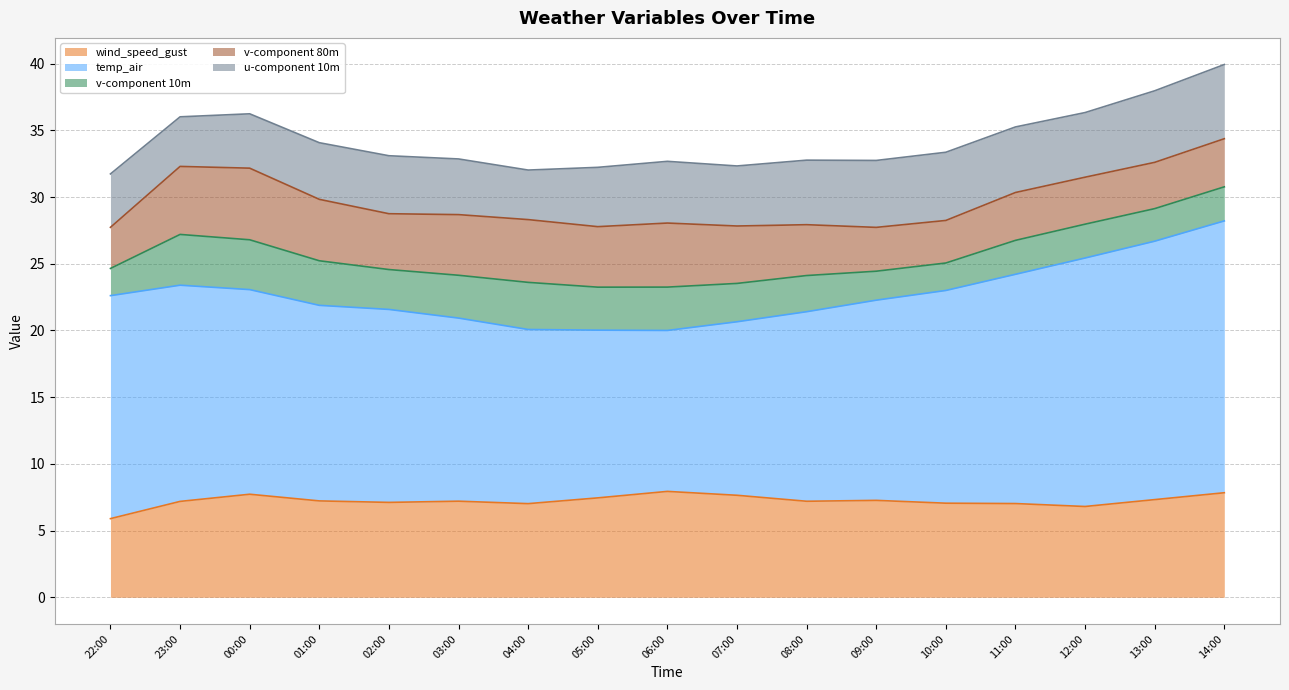

How many data points in u-component 10m are less than 4?

2